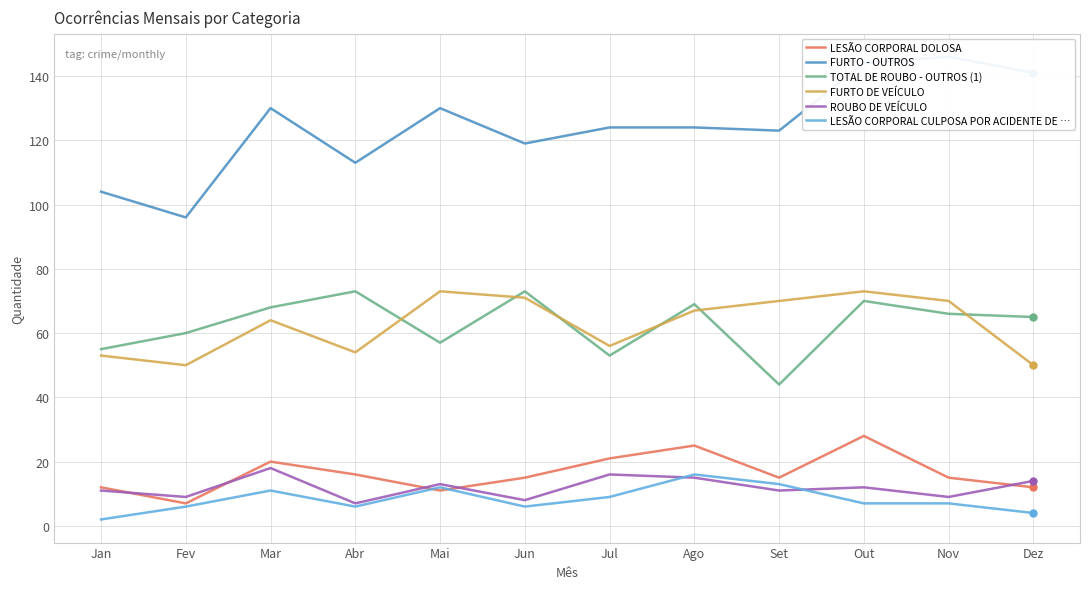

Is the value of LESÃO CORPORAL DOLOSA at Ago greater than the value of FURTO - OUTROS at Dez?

No